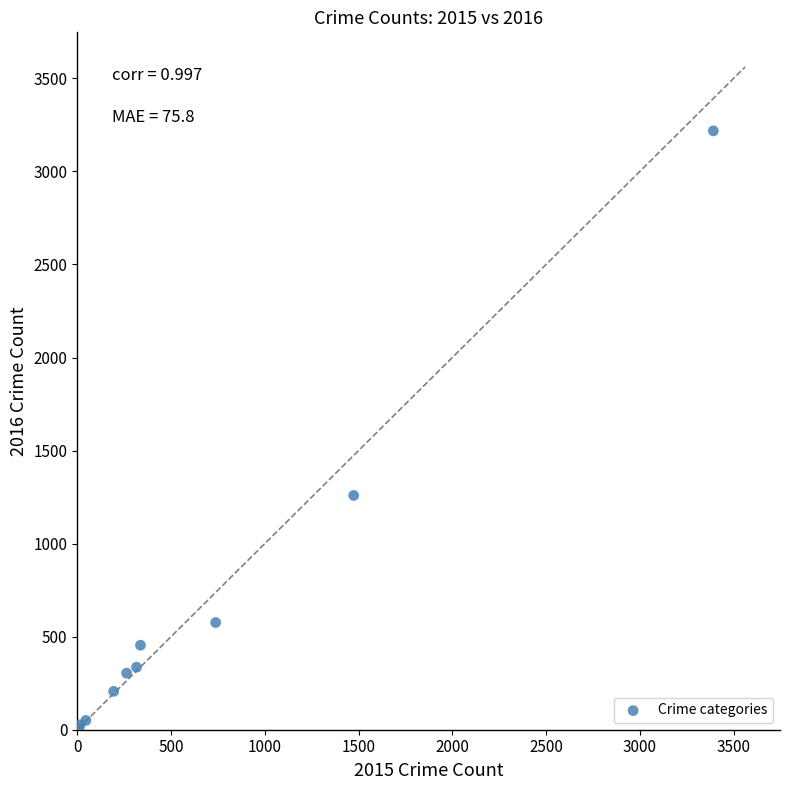

What Y value in the scatter plot is closest to 1612?

1259